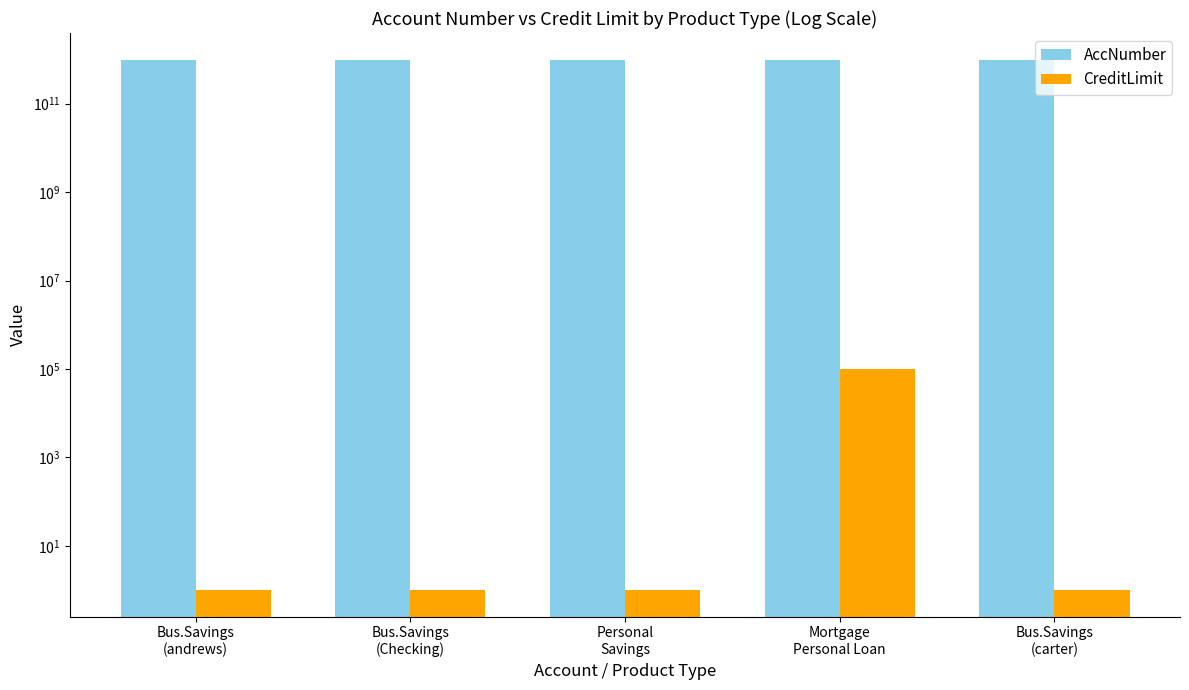

Rank the series by their maximum value, from highest to lowest.

AccNumber, CreditLimit